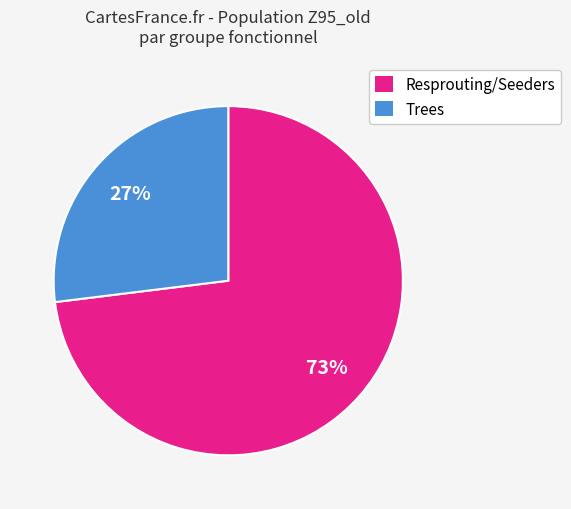

Is there a majority slice in this chart?

Yes